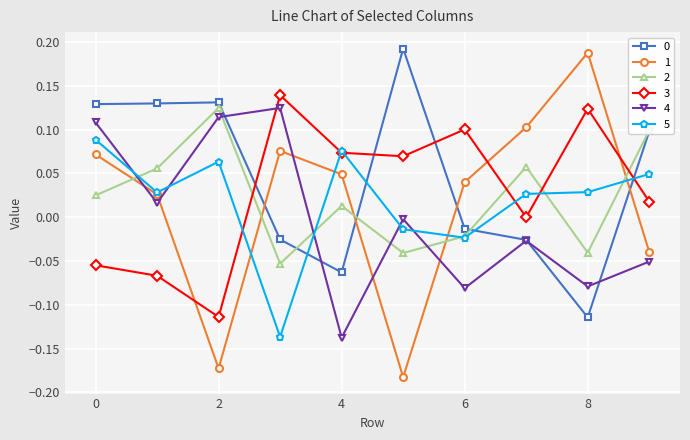

How many times do 3 and 2 cross each other?

4